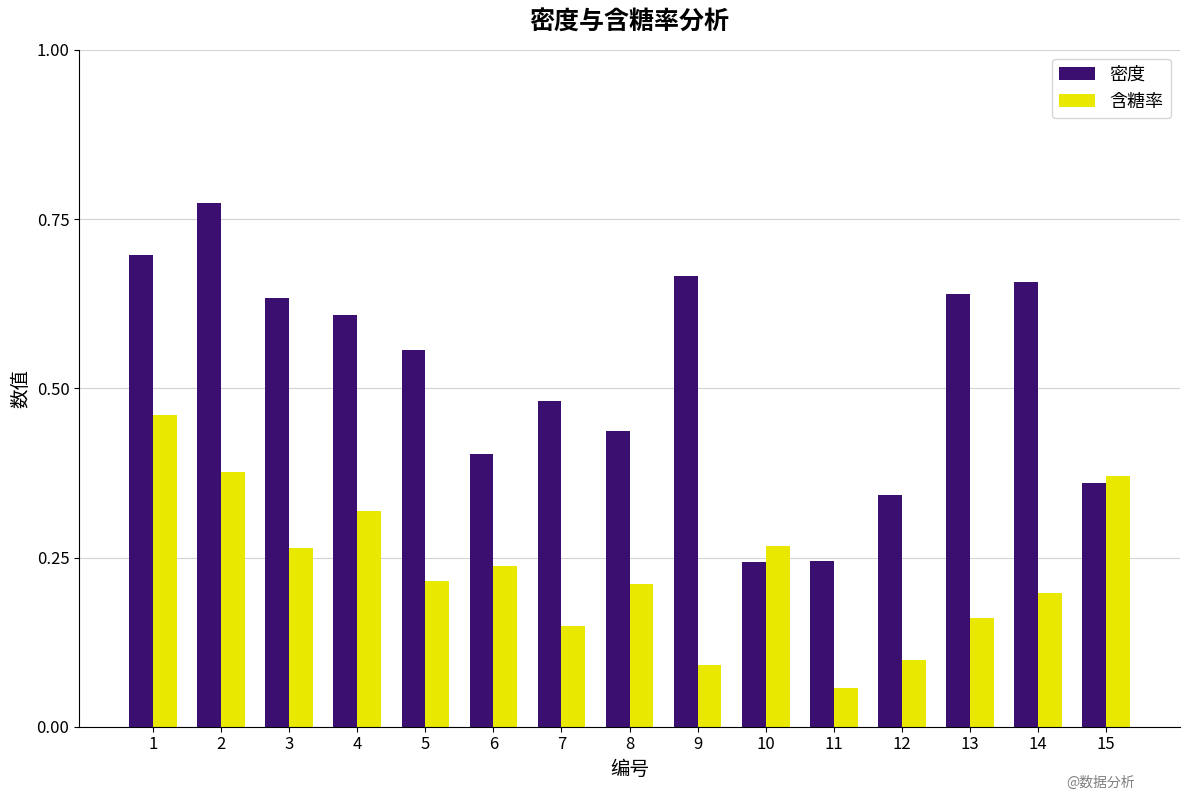

At 3, list the series in order from largest to smallest.

密度, 含糖率